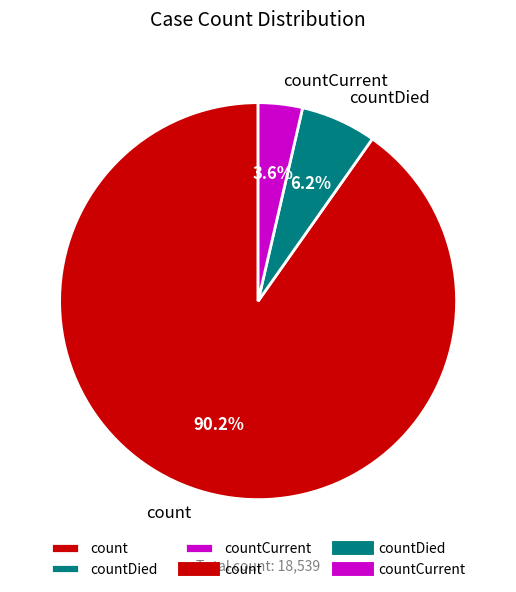

How many segments does this pie chart have?

3